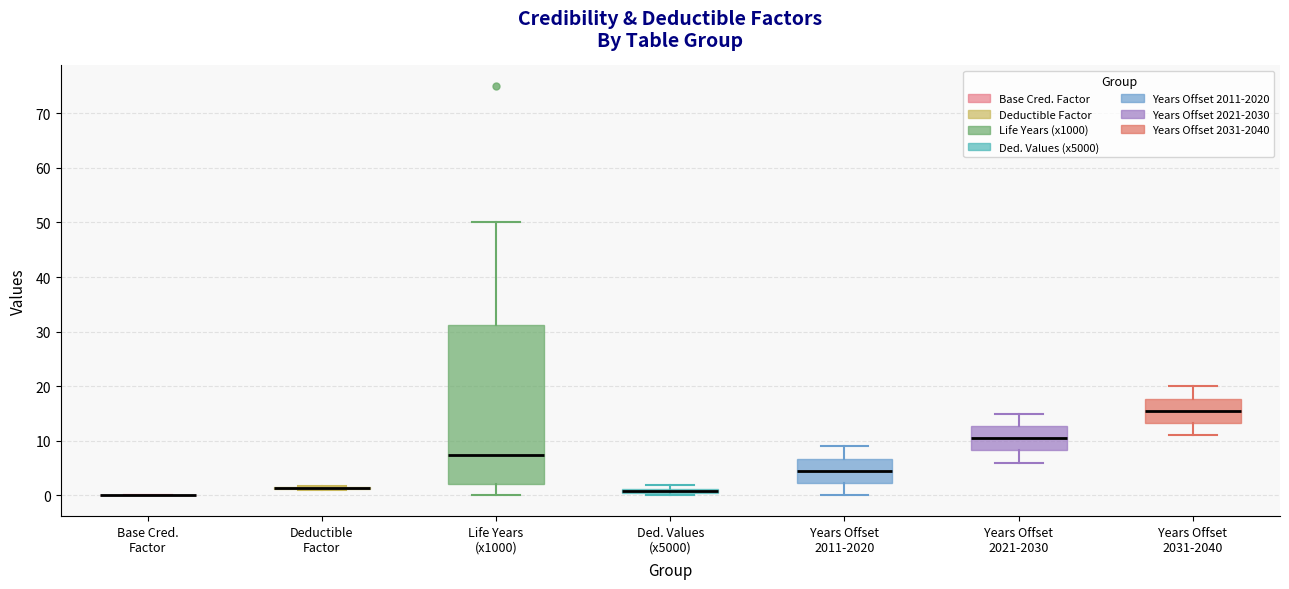

Which box is the tallest, from its lower edge to its upper edge?

Life Years (x1000)